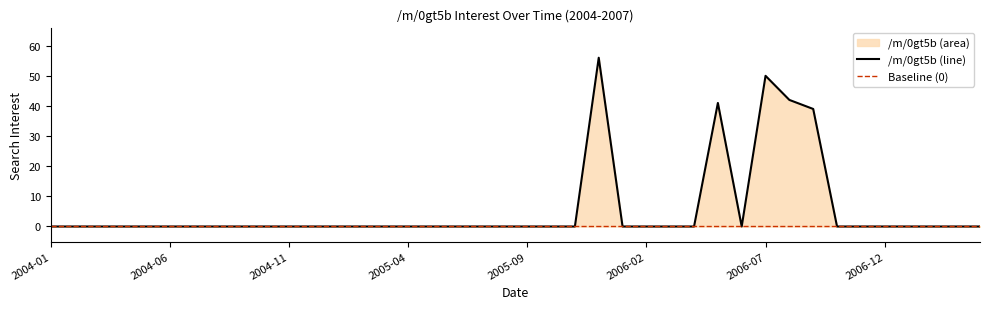

Reading left to right, list all the values displayed in this chart.

2004-01=0	2004-02=0	2004-03=0	2004-04=0	2004-05=0	2004-06=0	2004-07=0	2004-08=0	2004-09=0	2004-10=0	2004-11=0	2004-12=0	2005-01=0	2005-02=0	2005-03=0	2005-04=0	2005-05=0	2005-06=0	2005-07=0	2005-08=0	2005-09=0	2005-10=0	2005-11=0	2005-12=56	2006-01=0	2006-02=0	2006-03=0	2006-04=0	2006-05=41	2006-06=0	2006-07=50	2006-08=42	2006-09=39	2006-10=0	2006-11=0	2006-12=0	2007-01=0	2007-02=0	2007-03=0	2007-04=0